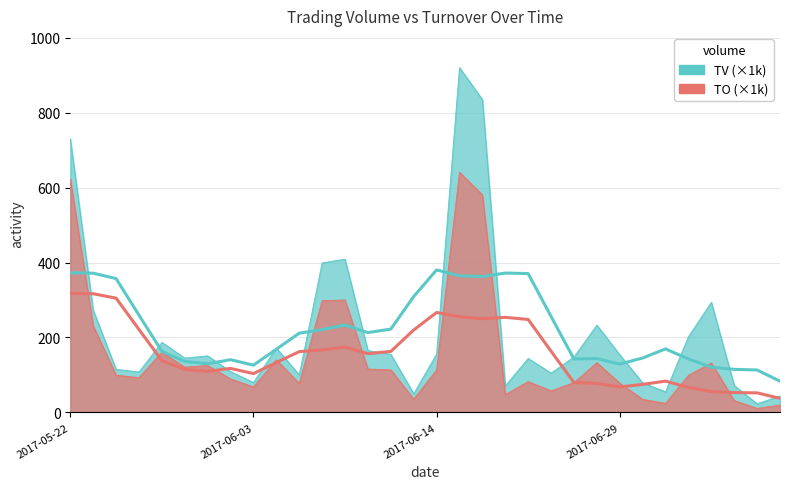

At which label does TV reach its minimum?

2017-07-10